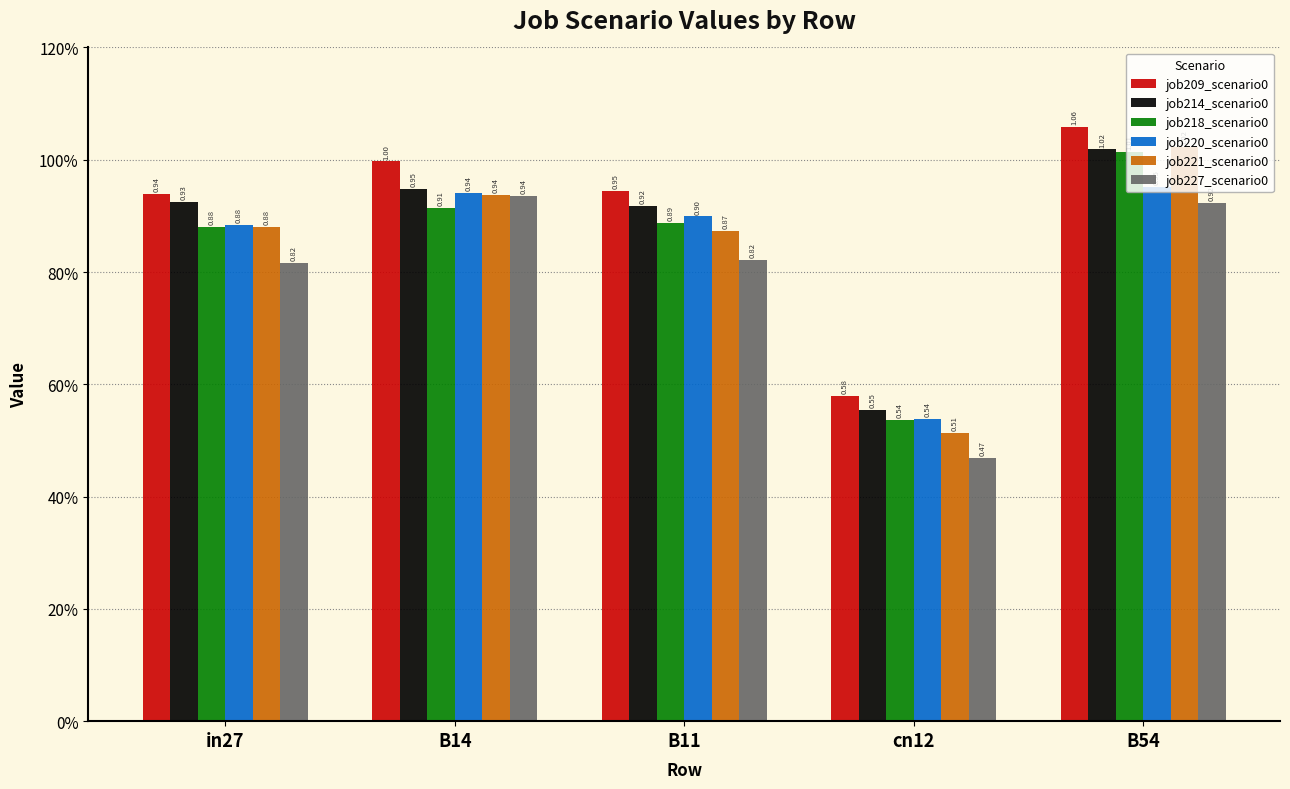

Reading left to right, what are all the values shown in this chart?

job209_scenario0: in27=0.9	B14=1.0	B11=0.9	cn12=0.6	B54=1.1
job214_scenario0: in27=0.9	B14=0.9	B11=0.9	cn12=0.6	B54=1.0
job218_scenario0: in27=0.9	B14=0.9	B11=0.9	cn12=0.5	B54=1.0
job220_scenario0: in27=0.9	B14=0.9	B11=0.9	cn12=0.5	B54=1.0
job221_scenario0: in27=0.9	B14=0.9	B11=0.9	cn12=0.5	B54=1.0
job227_scenario0: in27=0.8	B14=0.9	B11=0.8	cn12=0.5	B54=0.9